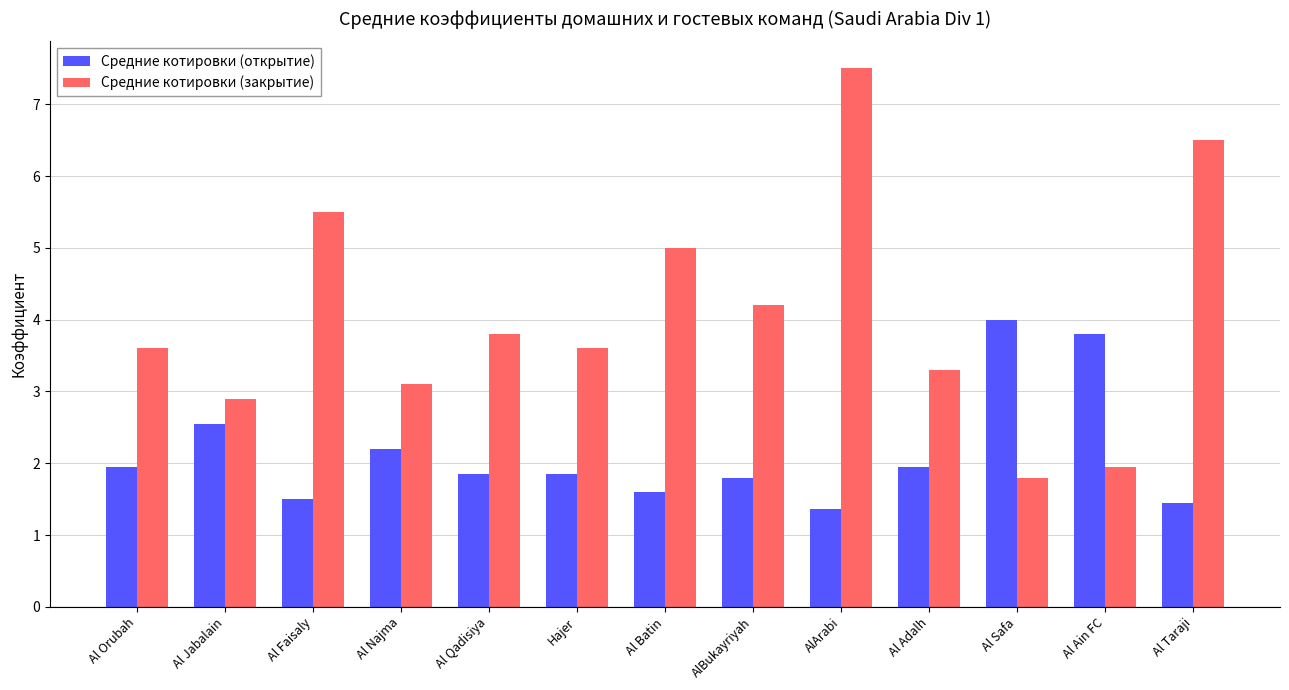

The value of Средние котировки (открытие) at AlArabi is 1.4. True or false?

True